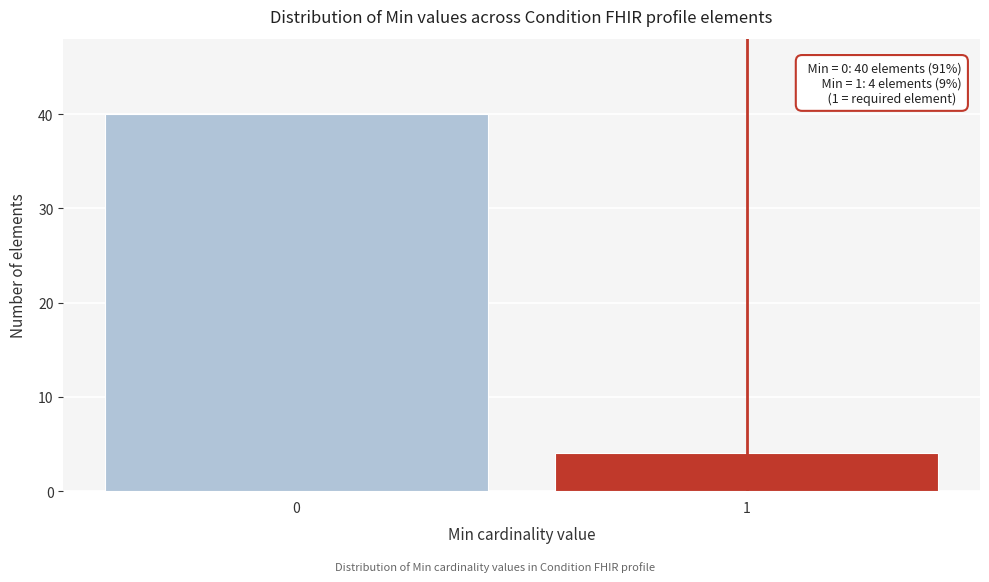

Reading left to right, list all the values displayed in this chart.

0=40	1=4